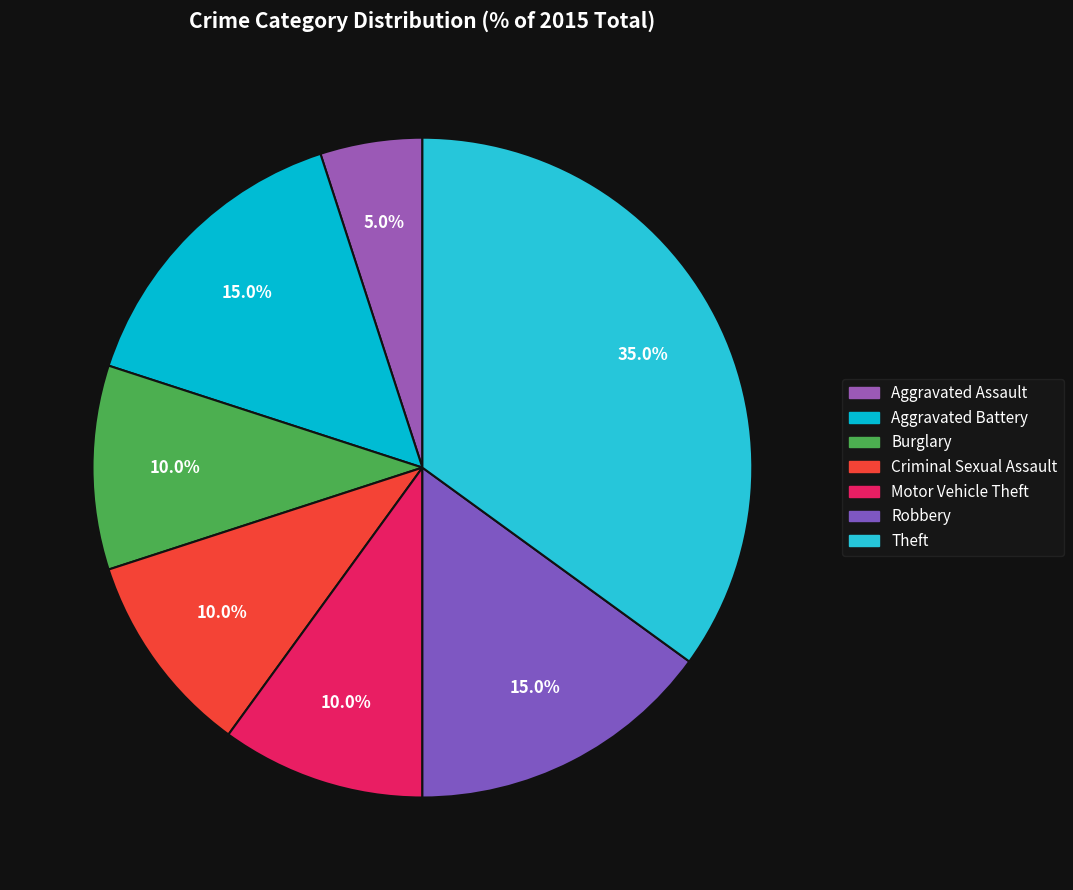

What percentage do Theft and Aggravated Assault together represent?

40.0%